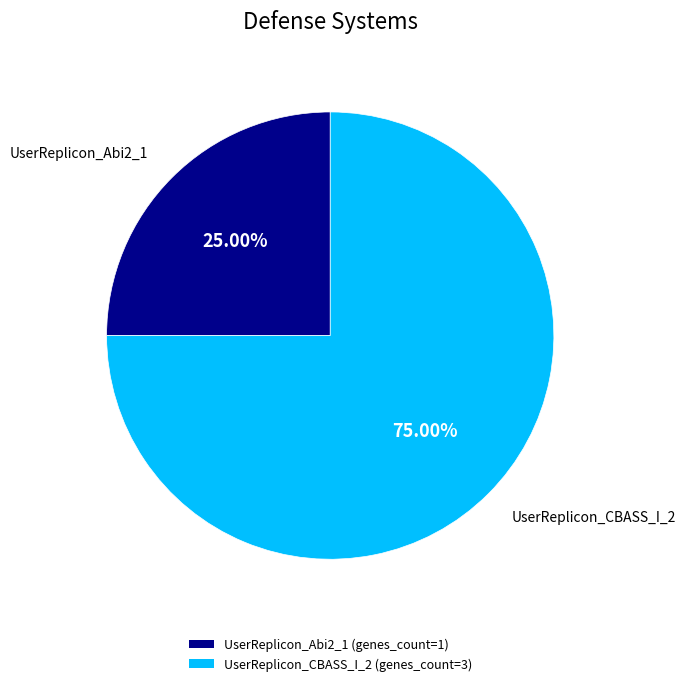

What percentage is the UserReplicon_Abi2_1 slice, to the nearest percent?

25%